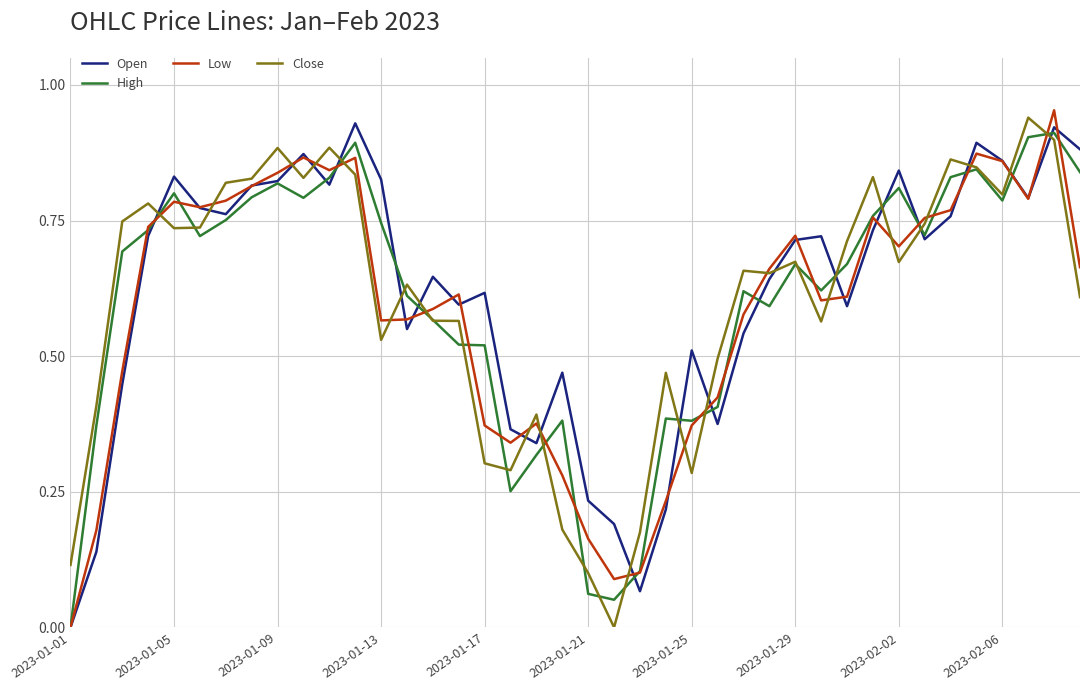

How many lines are shown in the chart?

4